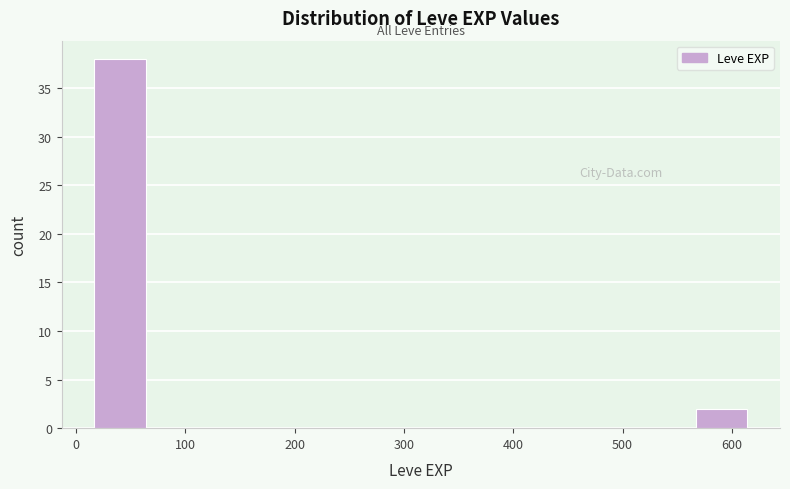

Over which range of the x-axis is the bar tallest?

0 to 80